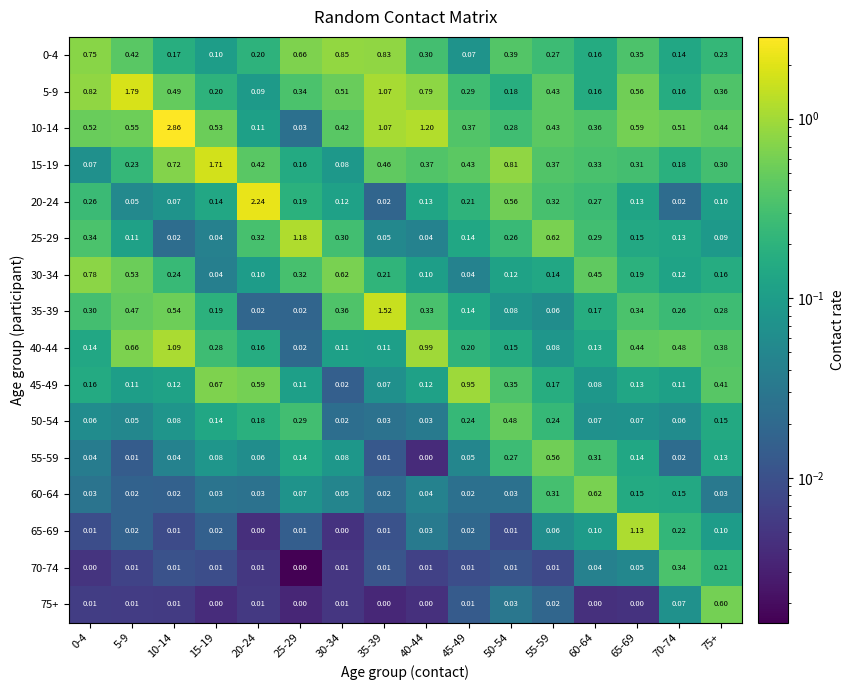

Is the value of 20-24 at 5-9 greater than the value of 60-64 at 25-29?

No